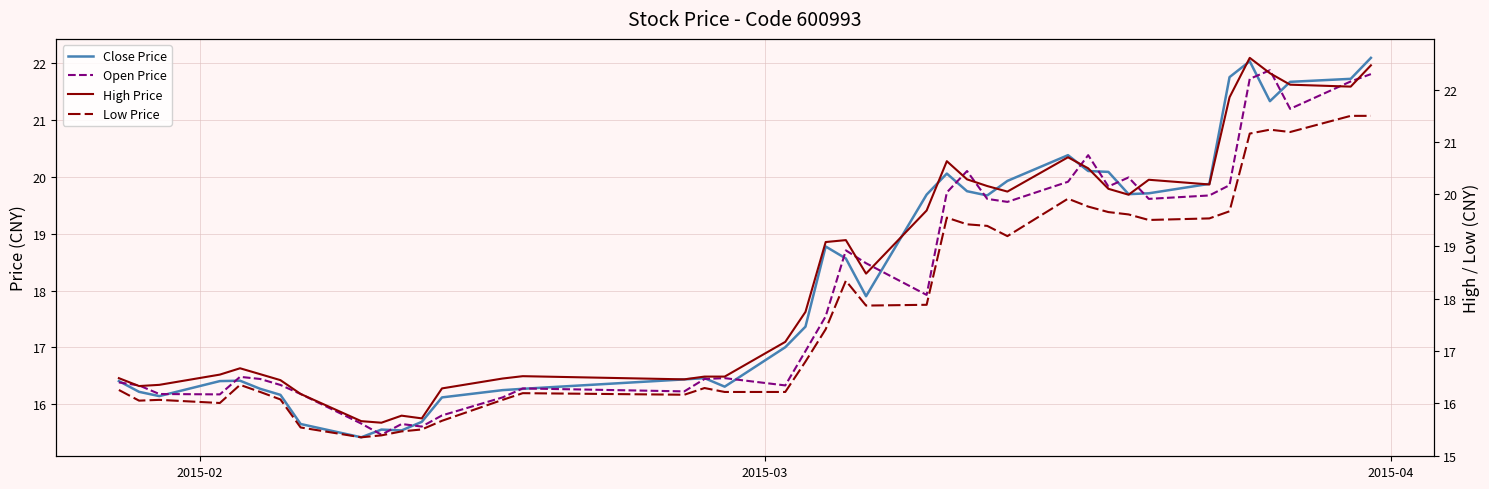

How many categories are shown in the chart?

40